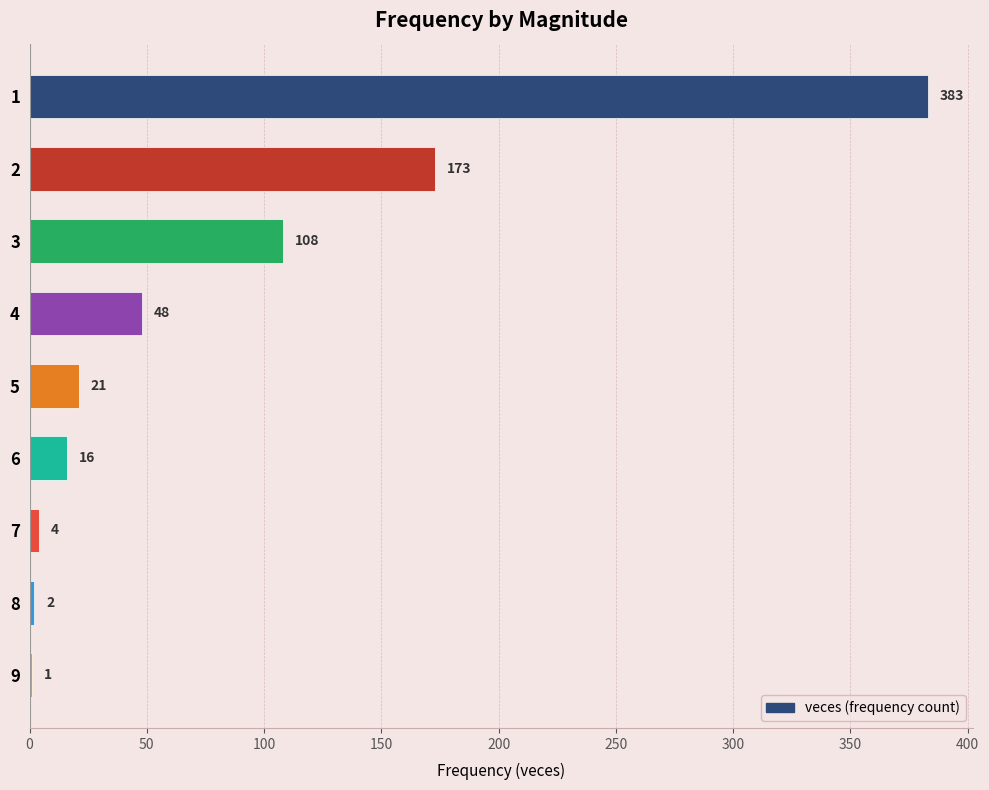

The value at 4 is 74. True or false?

False